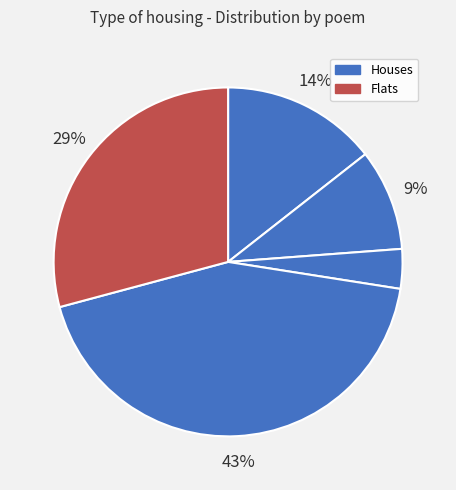

Is there a majority slice in this chart?

No